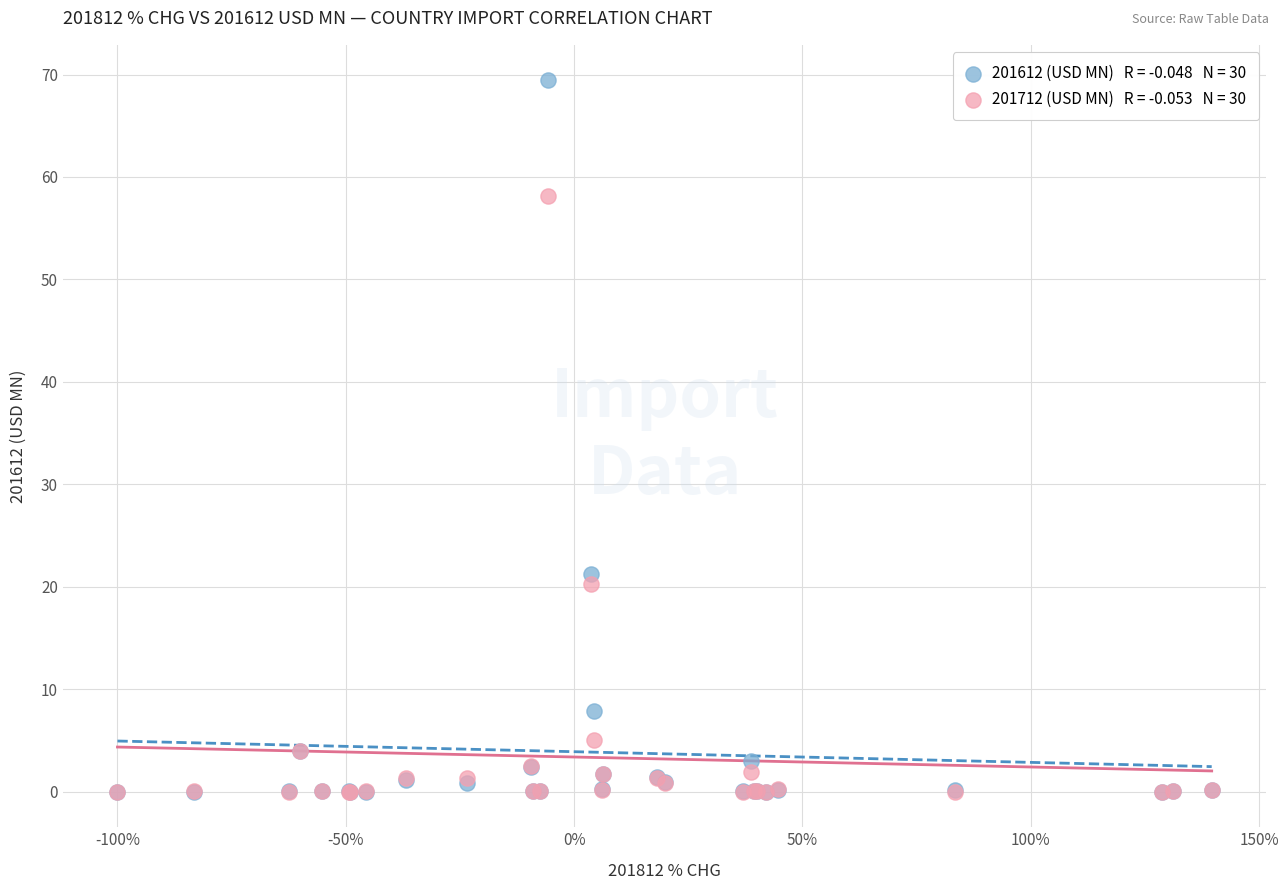

Across all series, what Y value is closest to 34?

21.2